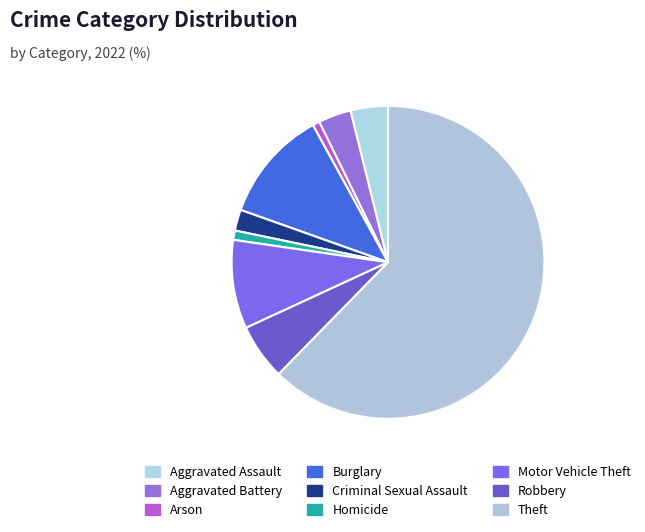

Which category accounts for the majority?

Theft